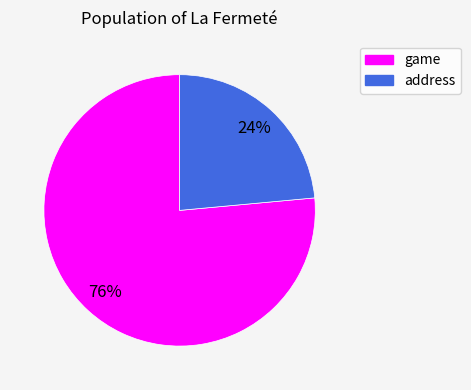

How many slices are in this pie chart?

2